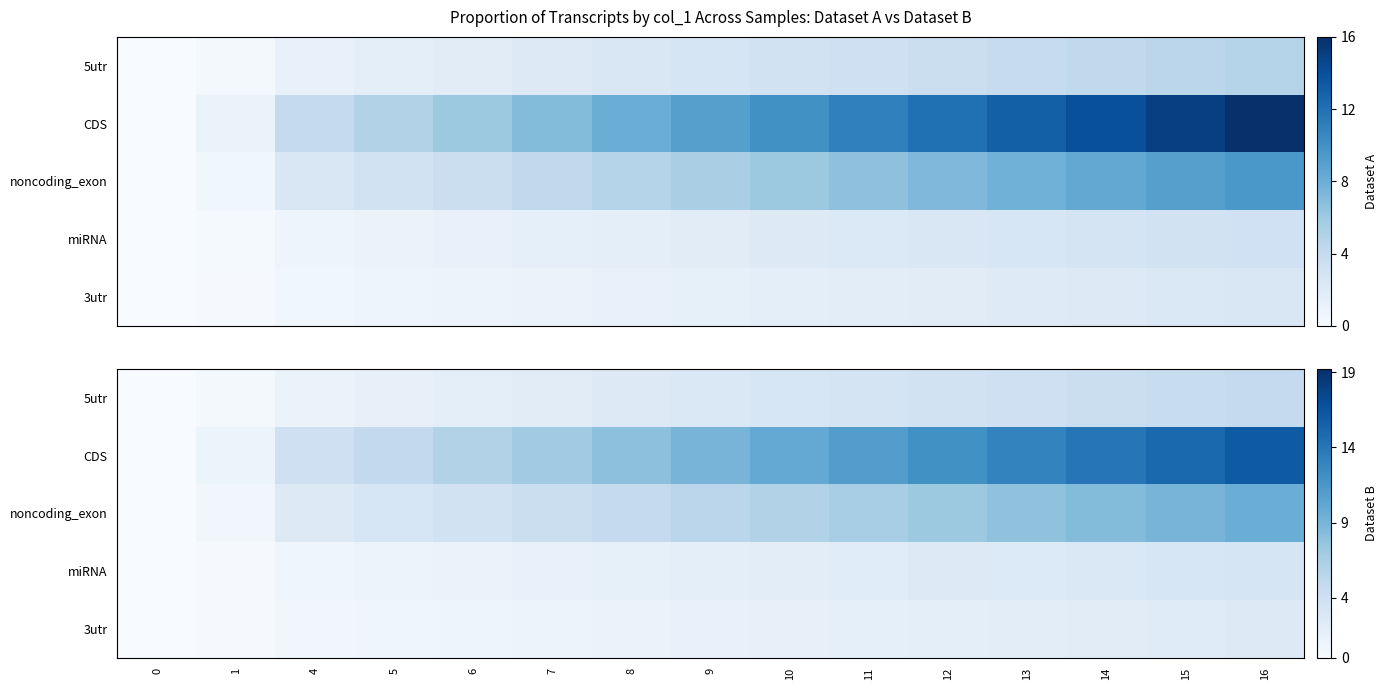

How many data points does each series have?

15